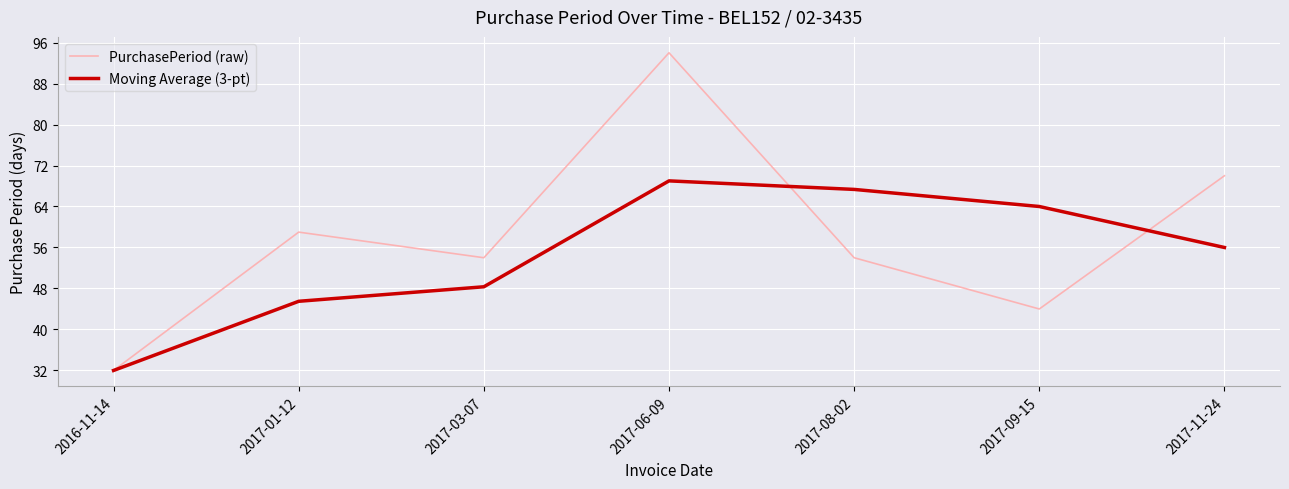

Which series changed the most between 2017-01-12 and 2017-03-07?

PurchasePeriod (raw)